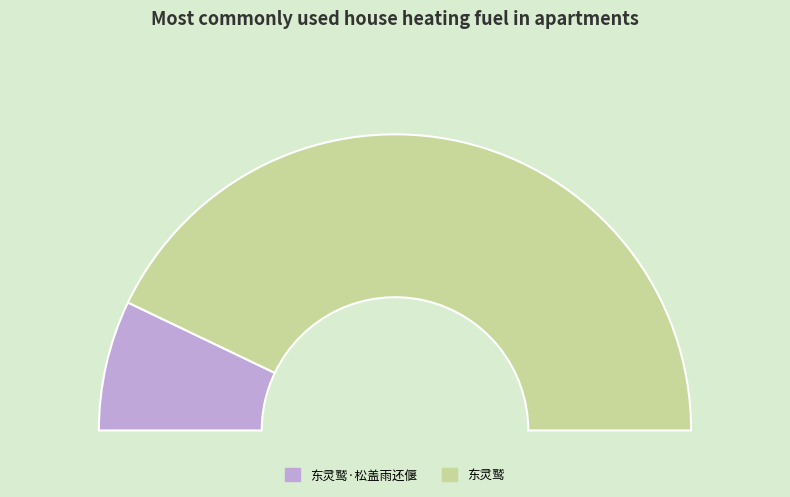

Is it true that 东灵鹫 is 86% of the pie?

True